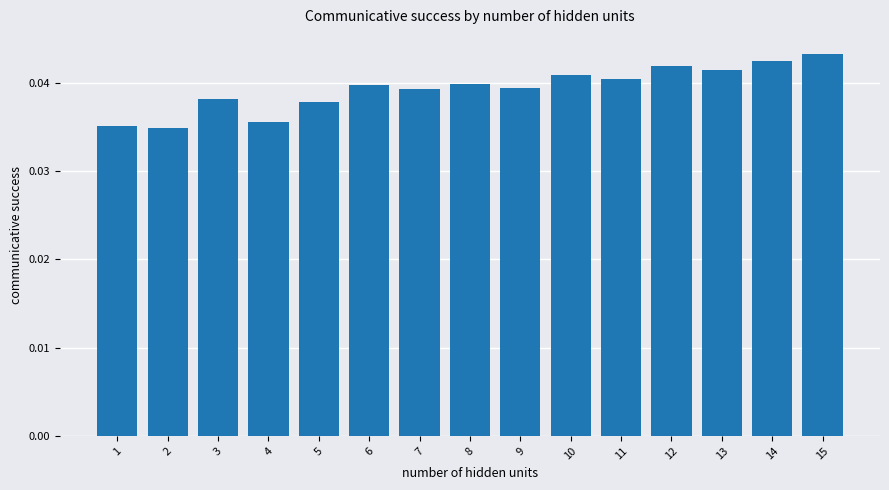

What is the sum of all values?

0.6